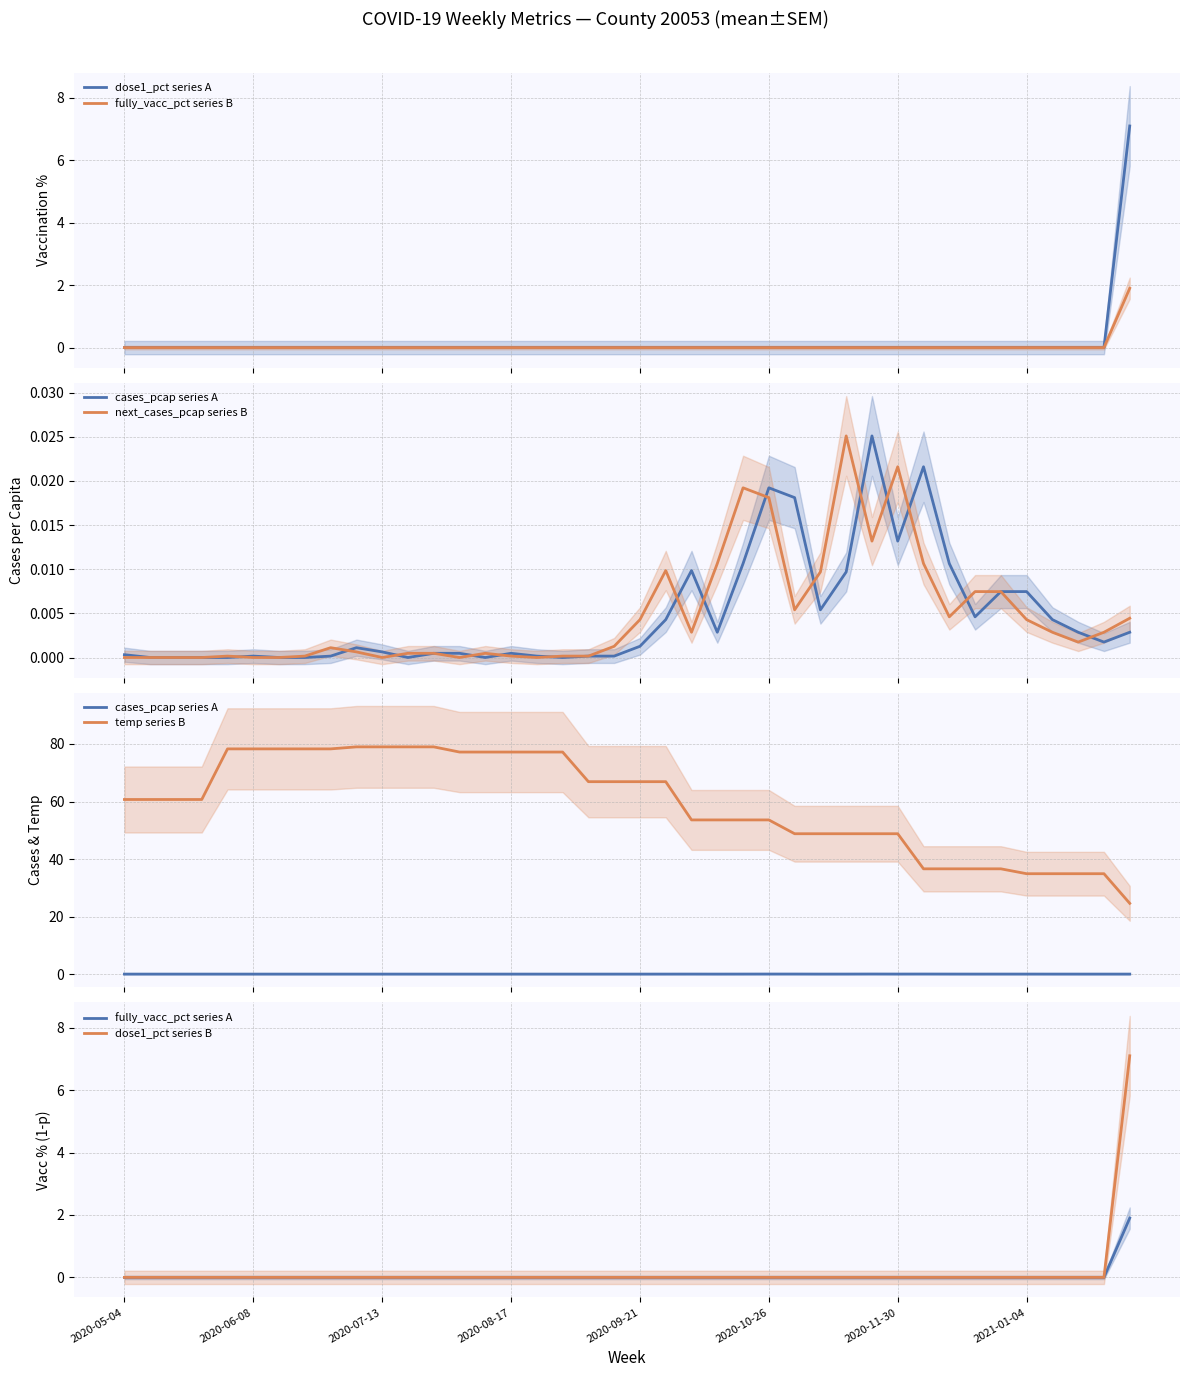

The value of dose1_pct at 2020-09-07 is 0.0. True or false?

True